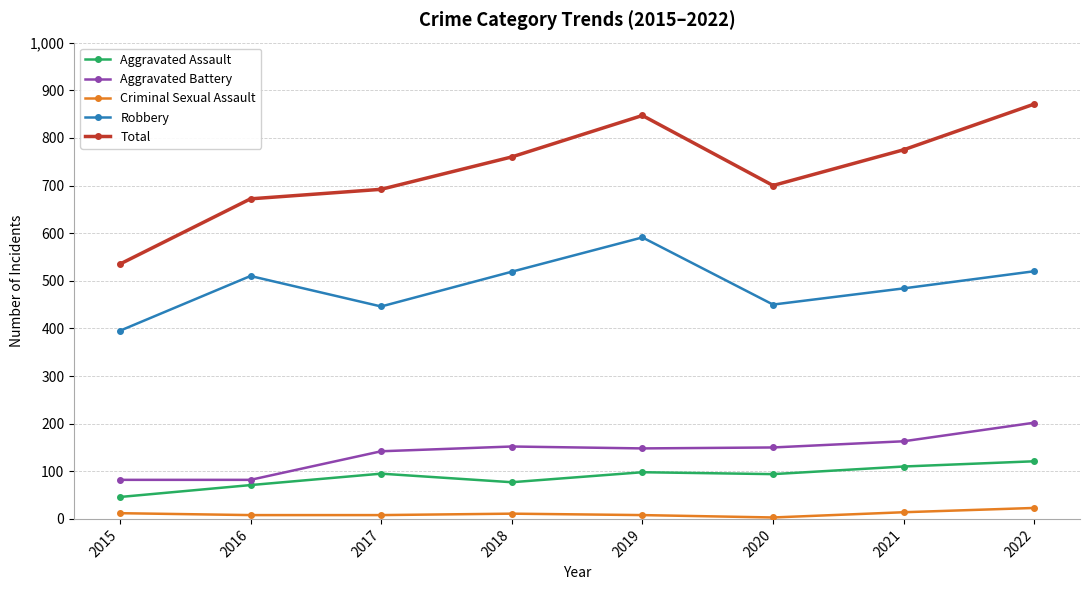

Where is the first local minimum for Robbery?

2017